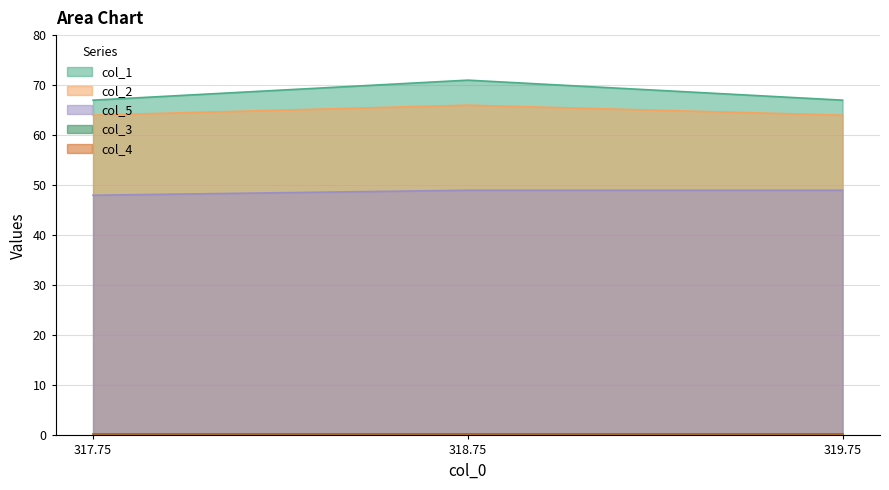

Which series has the largest total across all categories?

col_1